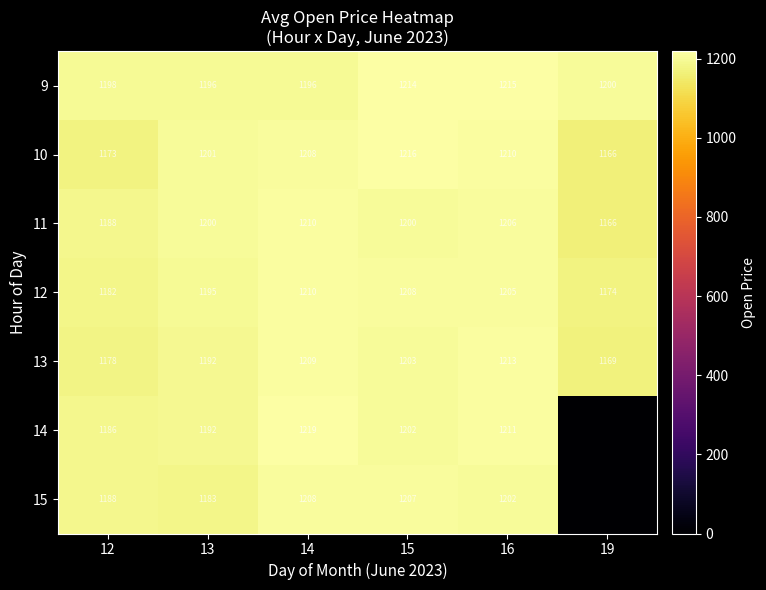

What is the average value of the 13 series?

1194